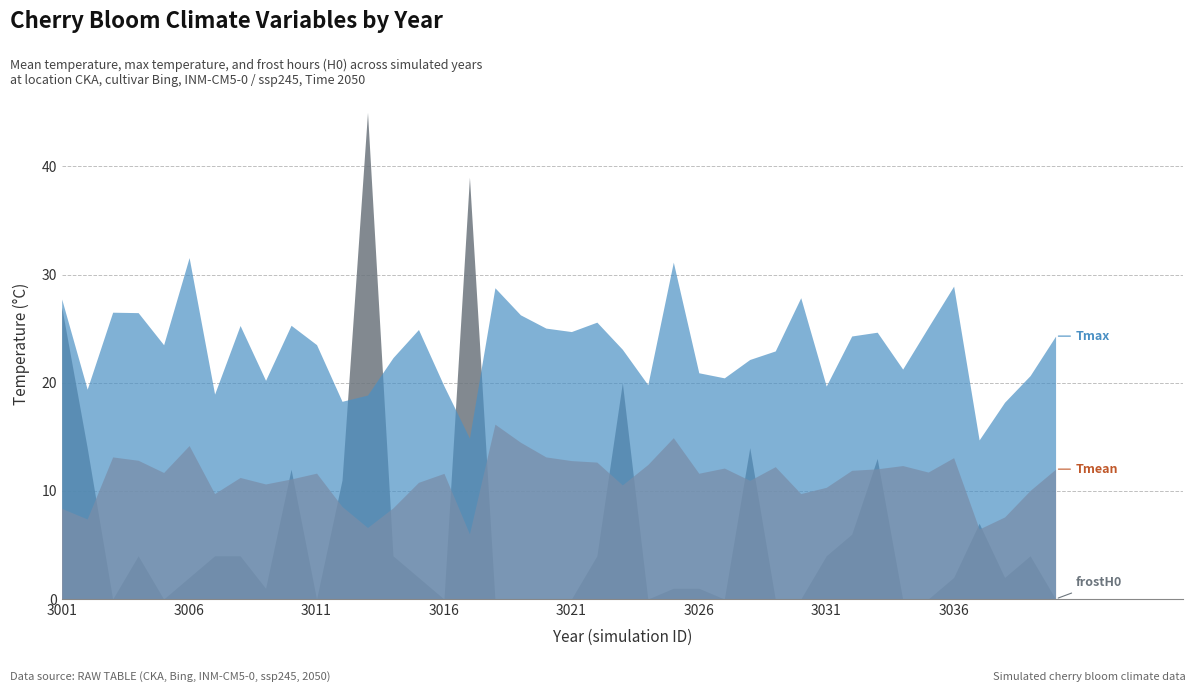

At how many categories does at least one series exceed 0?

40